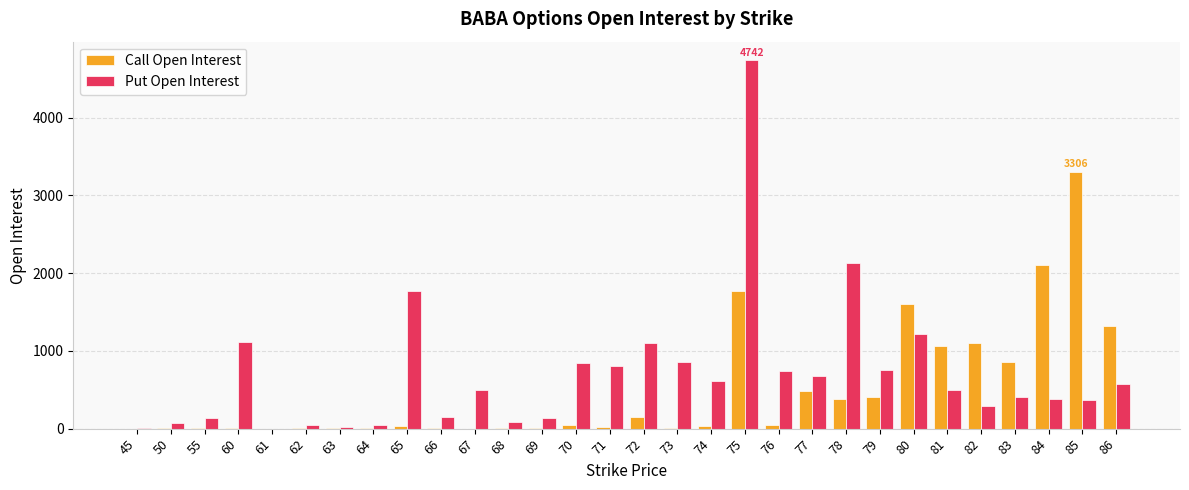

At which label does Put Open Interest reach its peak?

75